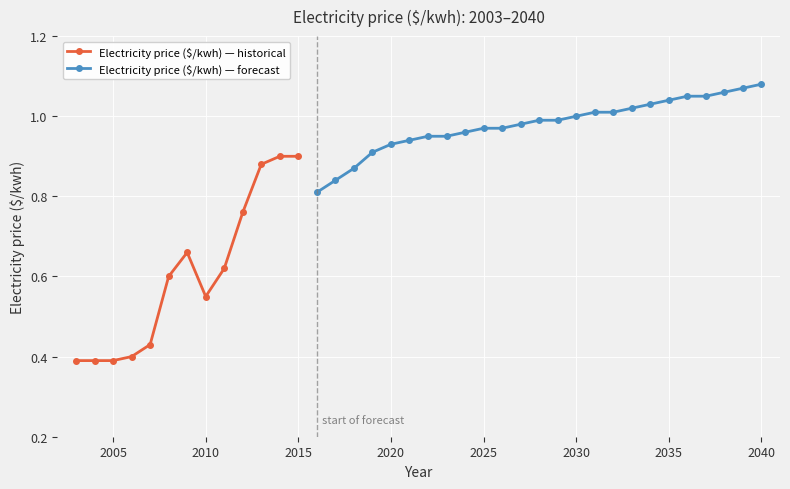

What is the difference between the values at 2019 and 2040?

0.2